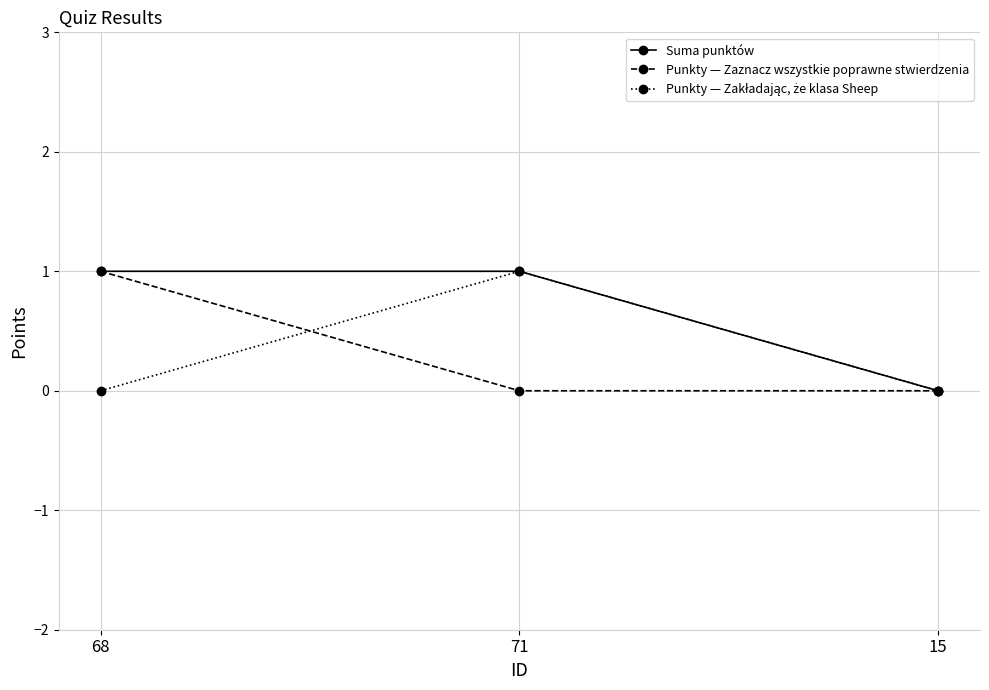

The Suma punktów series shows 1 at 15. True or false?

False